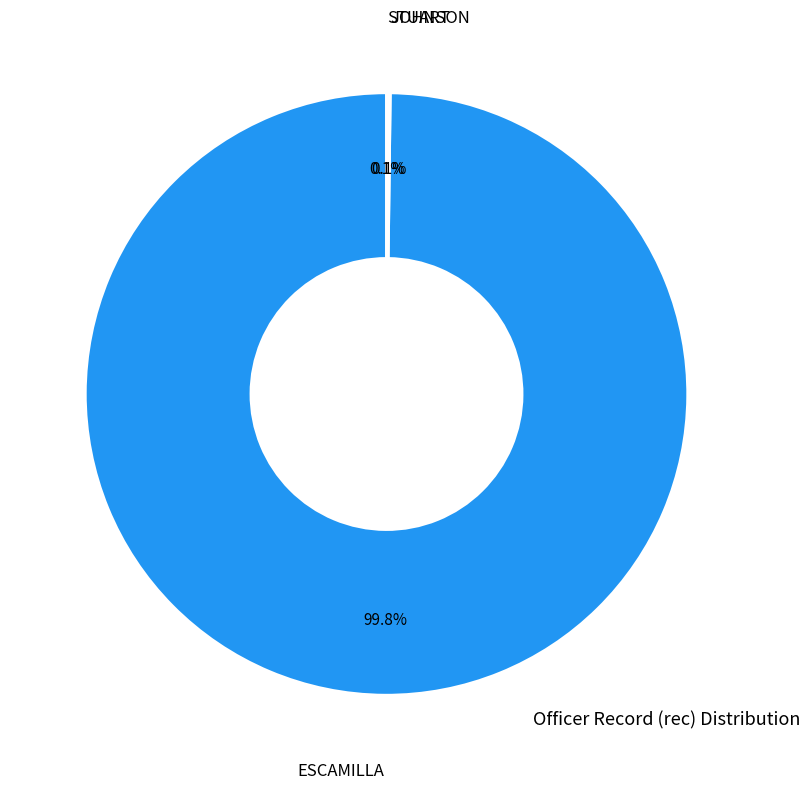

Does any single category account for the majority?

Yes